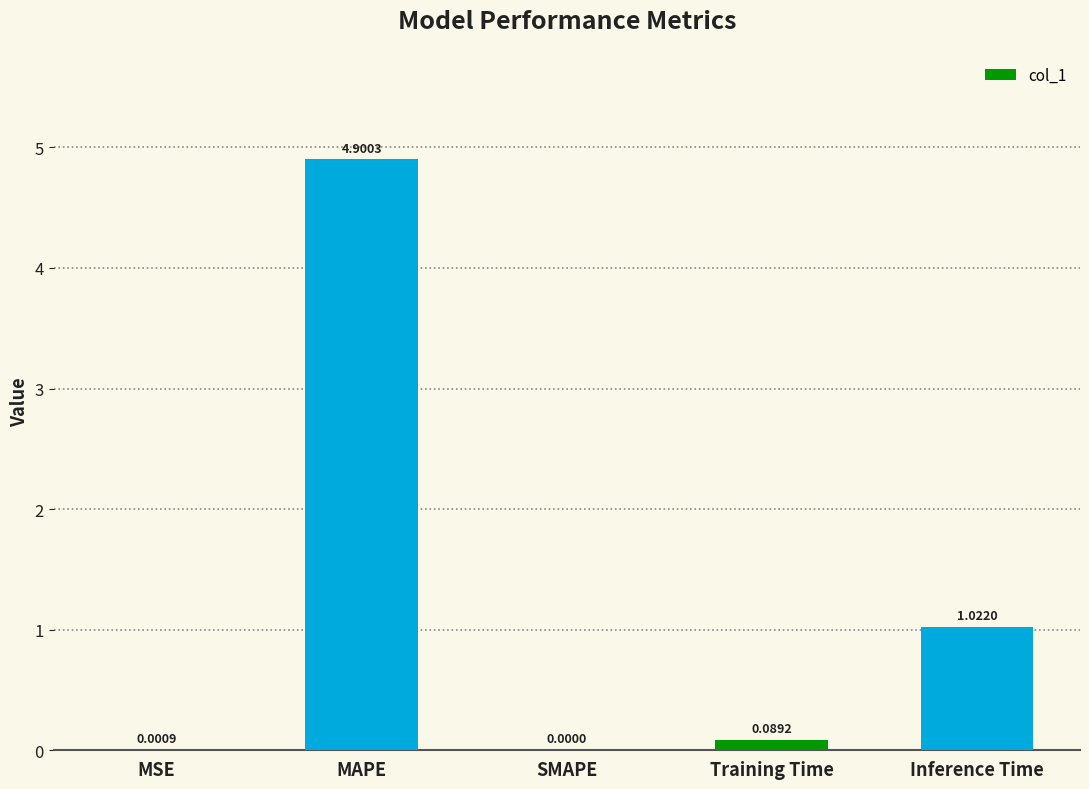

Is it true that the value at SMAPE is -3.2?

False